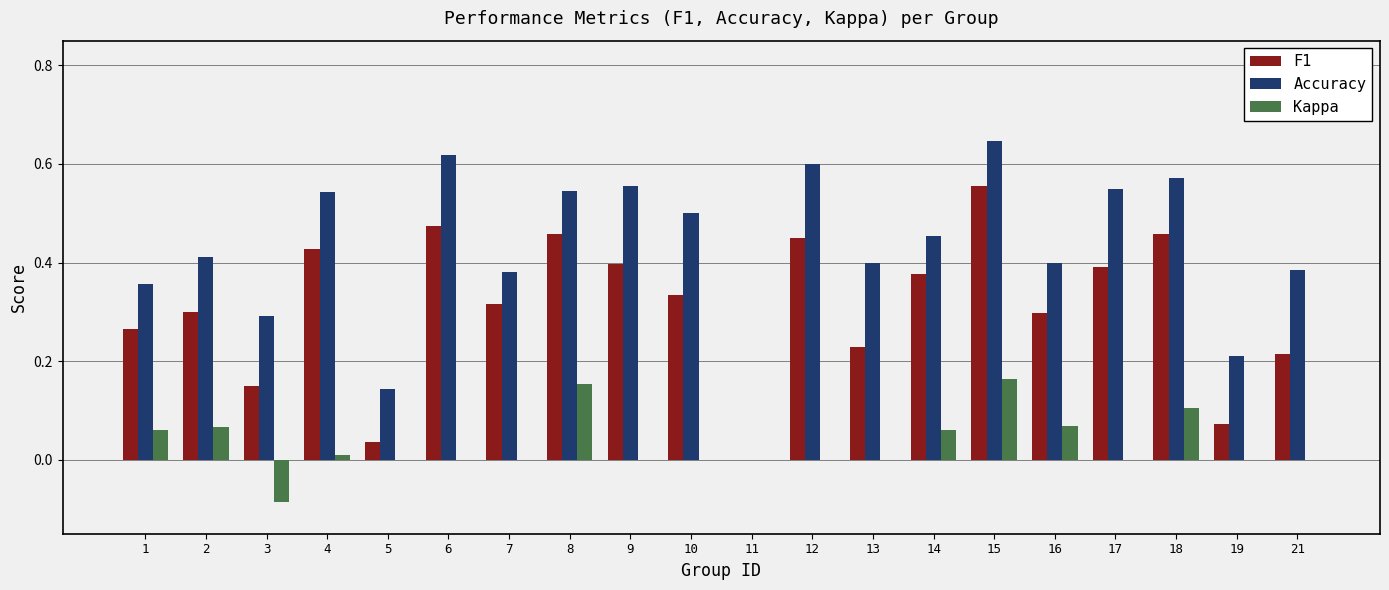

Does the chart contain stacked bars?

No